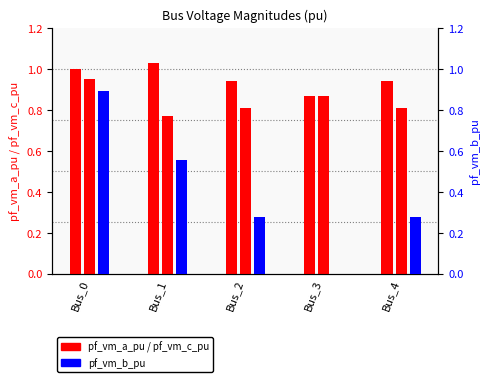

Between Bus_2 and Bus_4, which series saw the biggest shift?

pf_vm_c_pu